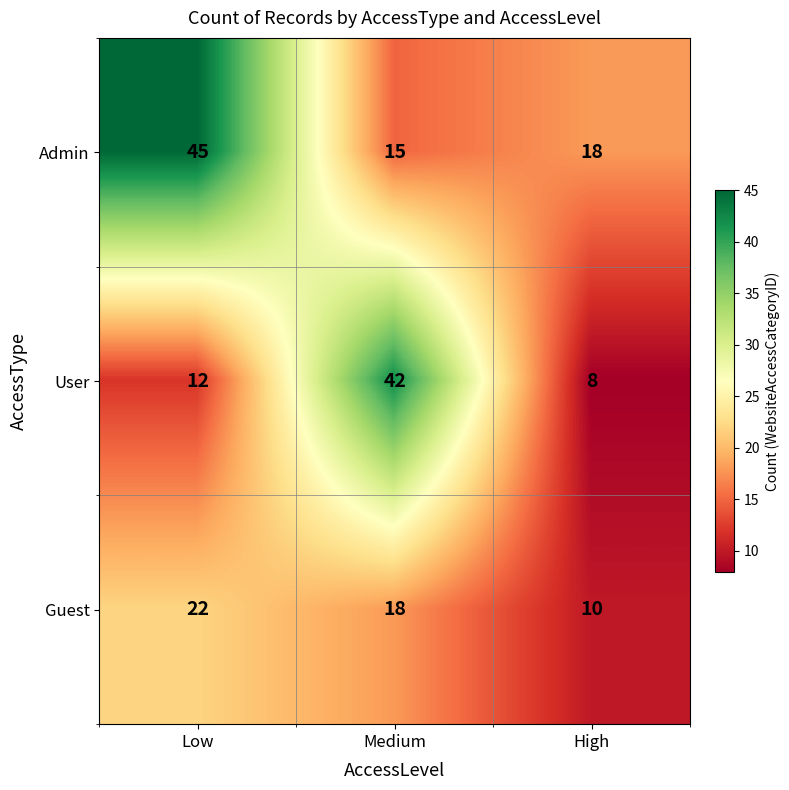

Which series has the largest range (max minus min)?

User